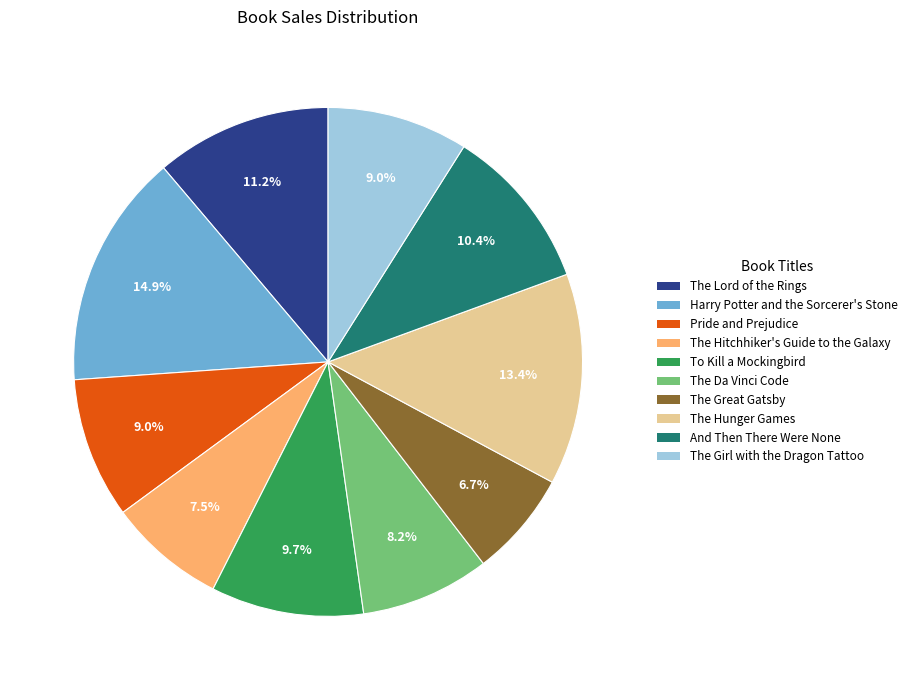

To the nearest percent, what is the average slice percentage?

10%